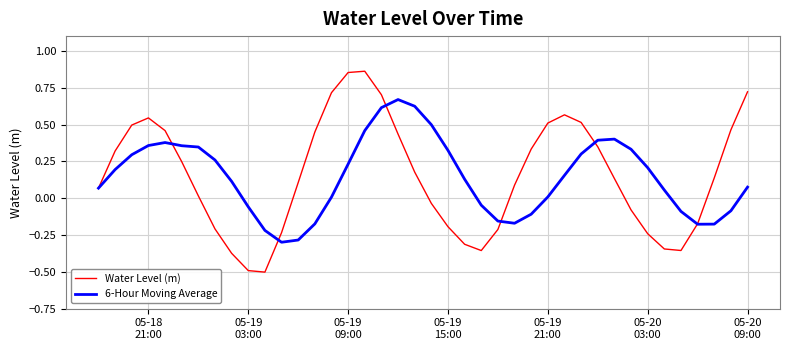

After their last crossing, which series has the higher values: Water Level (m) or 6-Hour Moving Average?

Water Level (m)